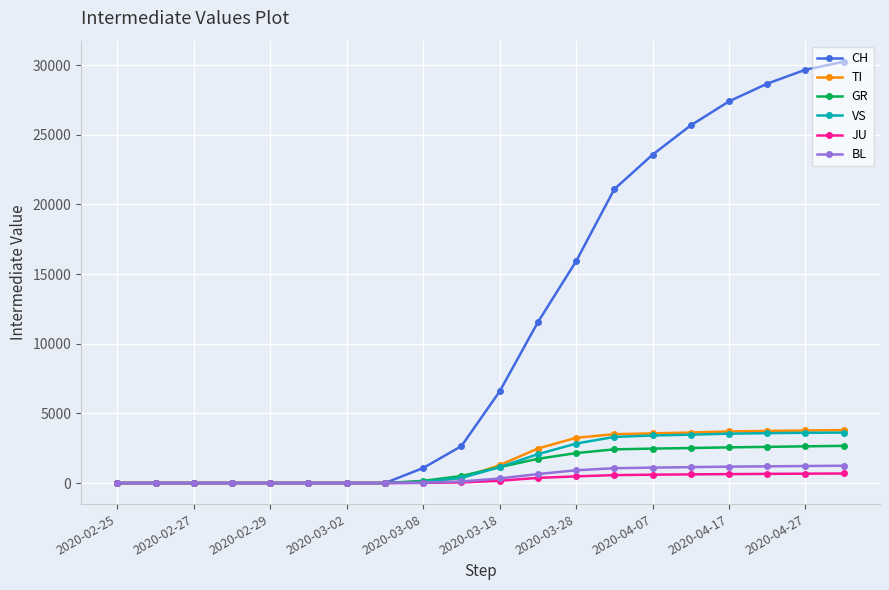

What is the highest value of the TI series?

3799